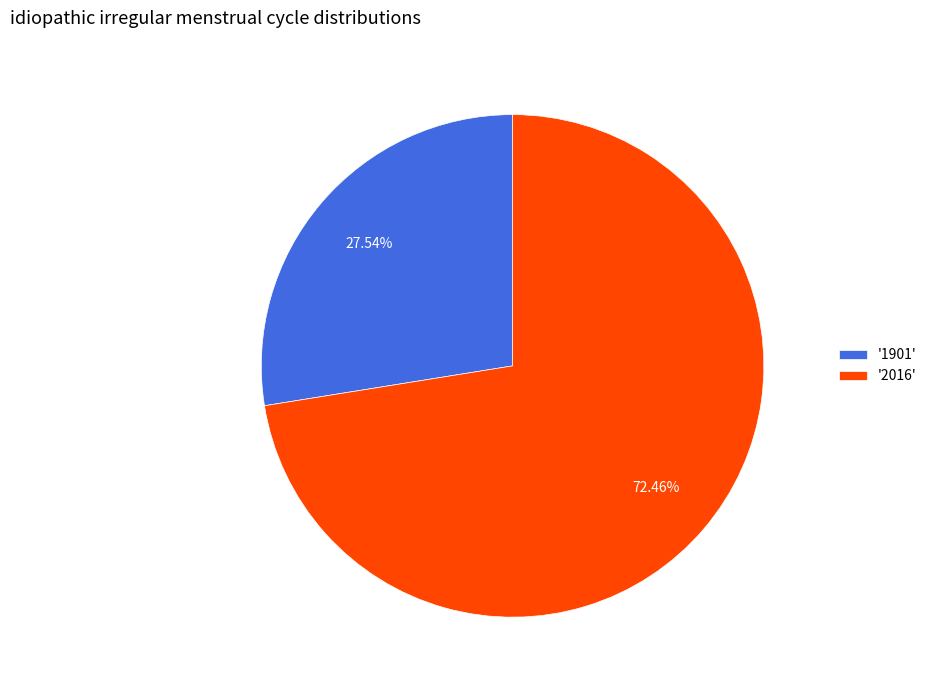

What is the ratio of the value at '2016' to the value at '1901'?

2.6